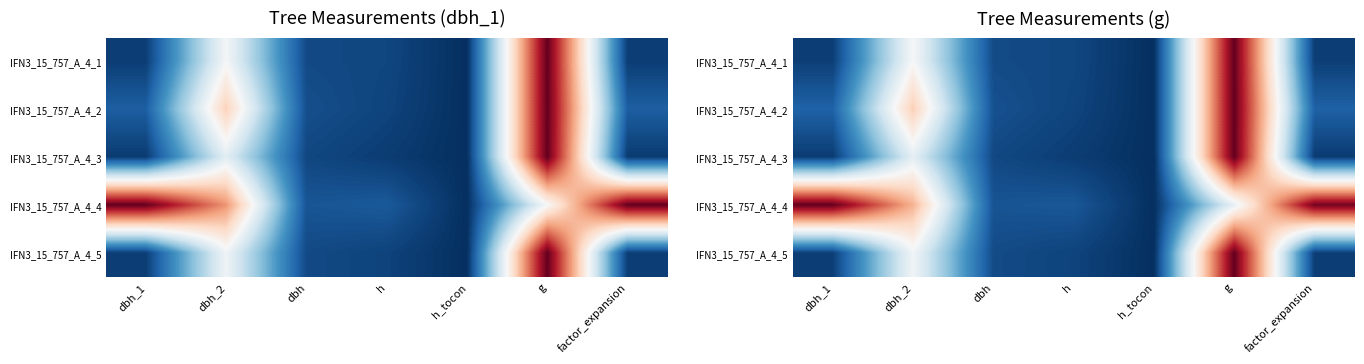

The IFN3_15_757_A_4_1 series shows 0.8 at dbh_2. True or false?

False